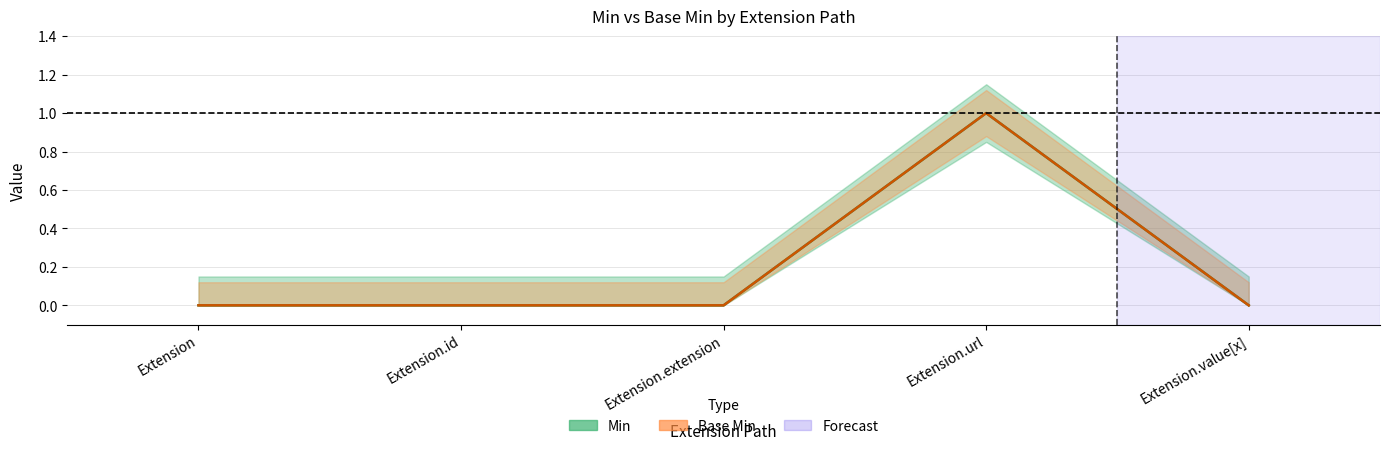

What is the label of the 2nd point from the right?

Extension.url